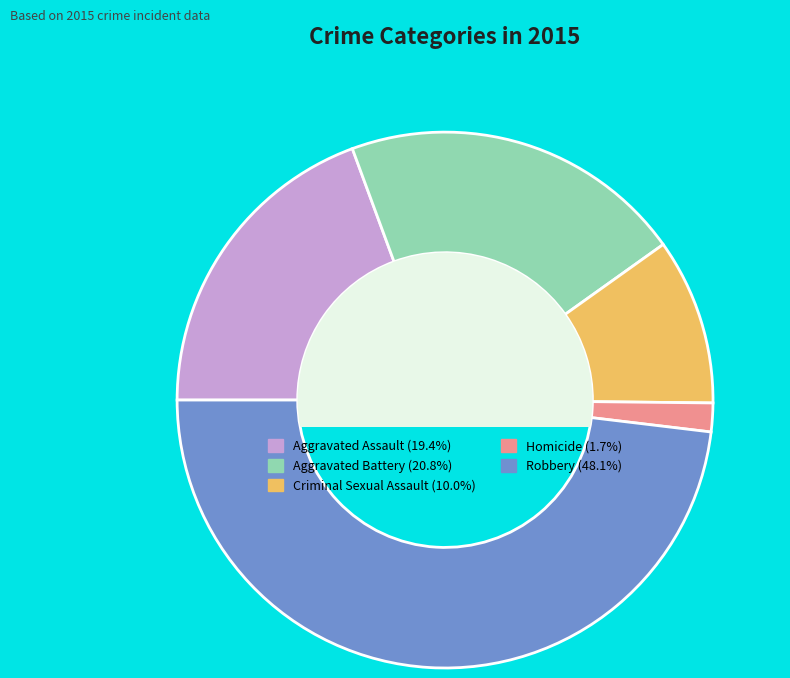

What is the largest slice in the pie chart?

Robbery